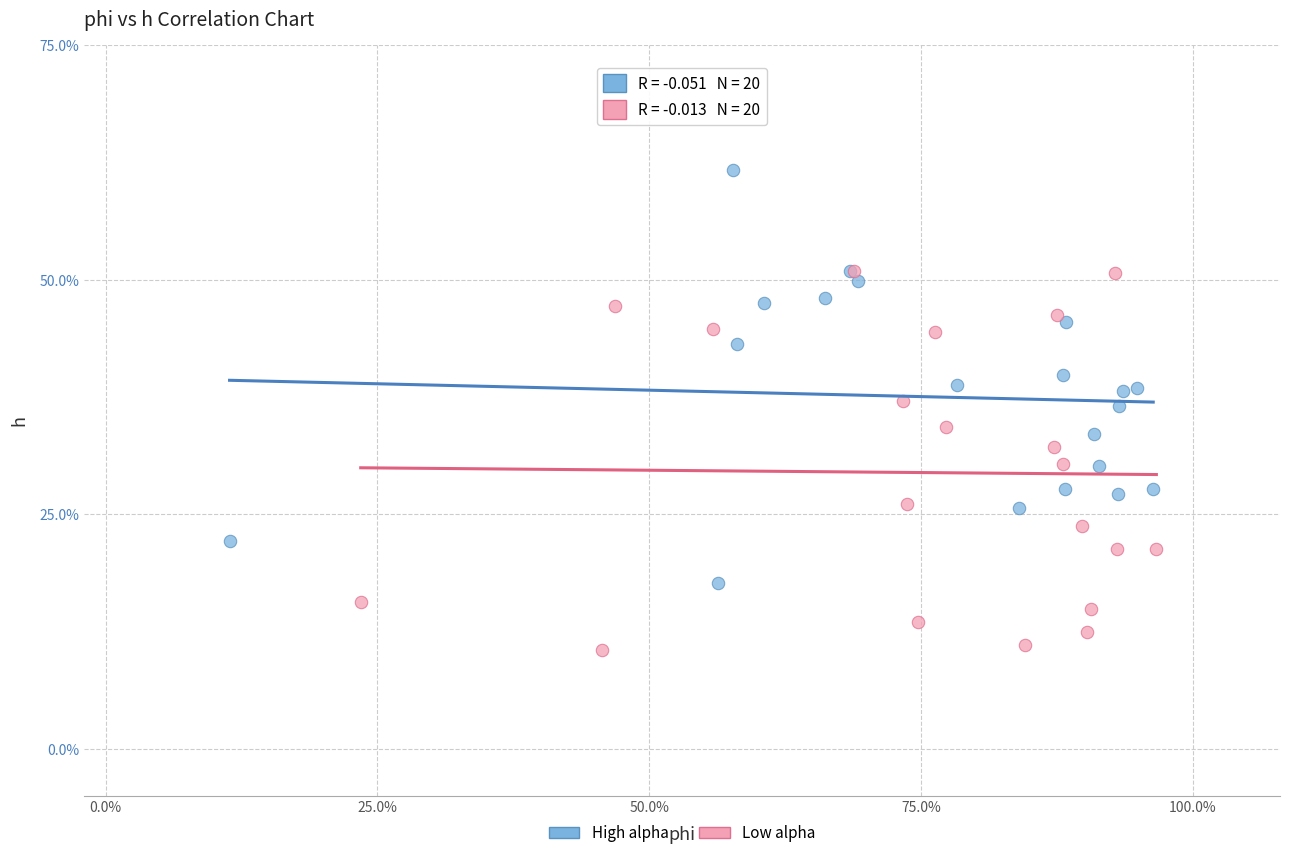

What are all the series names shown in the legend?

High alpha, Low alpha